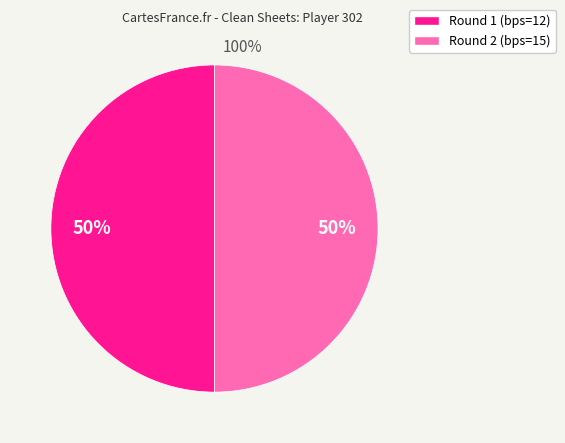

To the nearest percent, what is the combined percentage of Round 2 (bps=15) and Round 1 (bps=12)?

100%